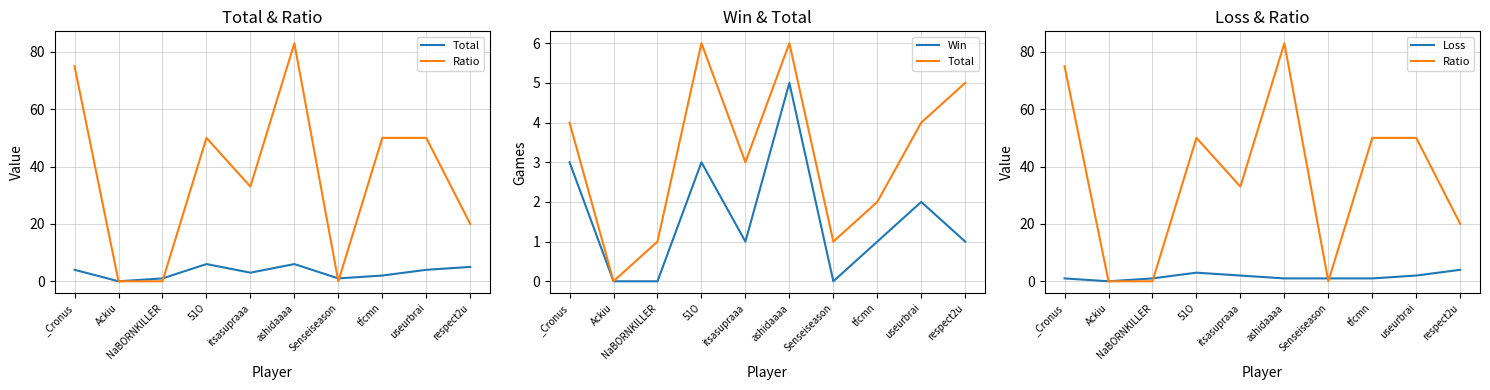

Count the Win values in the range 0 to 3.

9